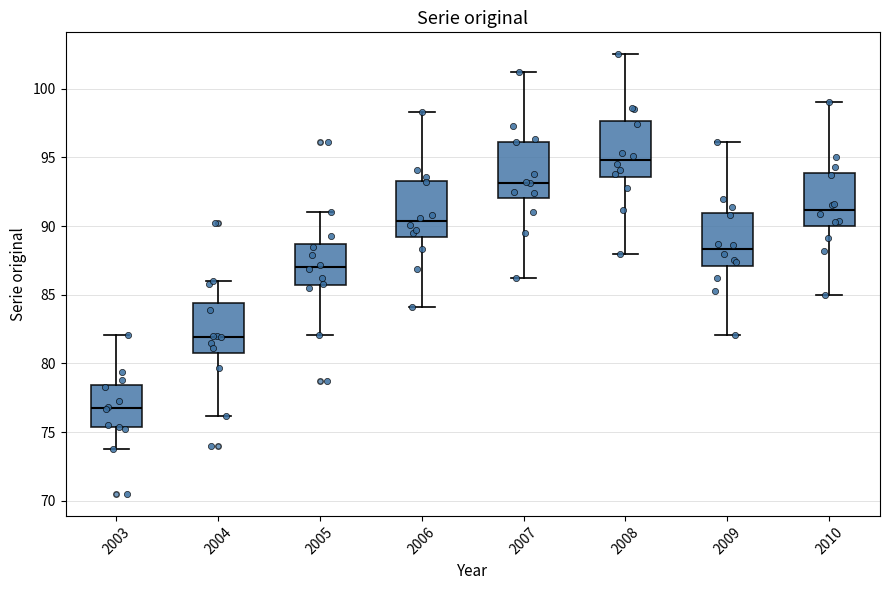

Reading left to right, read every box against the y-axis: the position of its median line, the range the box covers, and the ends of its whiskers. The values are not printed on the chart, so give them approximately, as read against the axis.

2003: median 77.0, box 75.5 to 78.5, whiskers 74.0 to 82.0
2004: median 82.0, box 81.0 to 84.5, whiskers 76.0 to 86.0
2005: median 87.0, box 85.5 to 88.5, whiskers 82.0 to 91.0
2006: median 90.5, box 89.0 to 93.5, whiskers 84.0 to 98.5
2007: median 93.0, box 92.0 to 96.0, whiskers 86.0 to 101.0
2008: median 95.0, box 93.5 to 97.5, whiskers 88.0 to 102.5
2009: median 88.5, box 87.0 to 91.0, whiskers 82.0 to 96.0
2010: median 91.0, box 90.0 to 94.0, whiskers 85.0 to 99.0